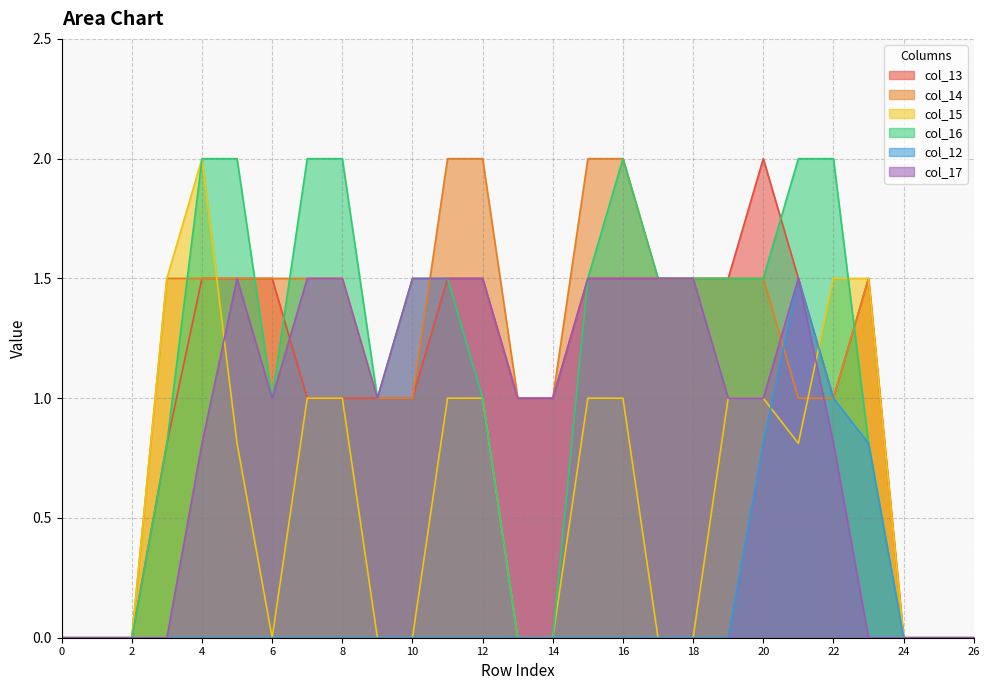

Which series has the widest spread of values?

col_13